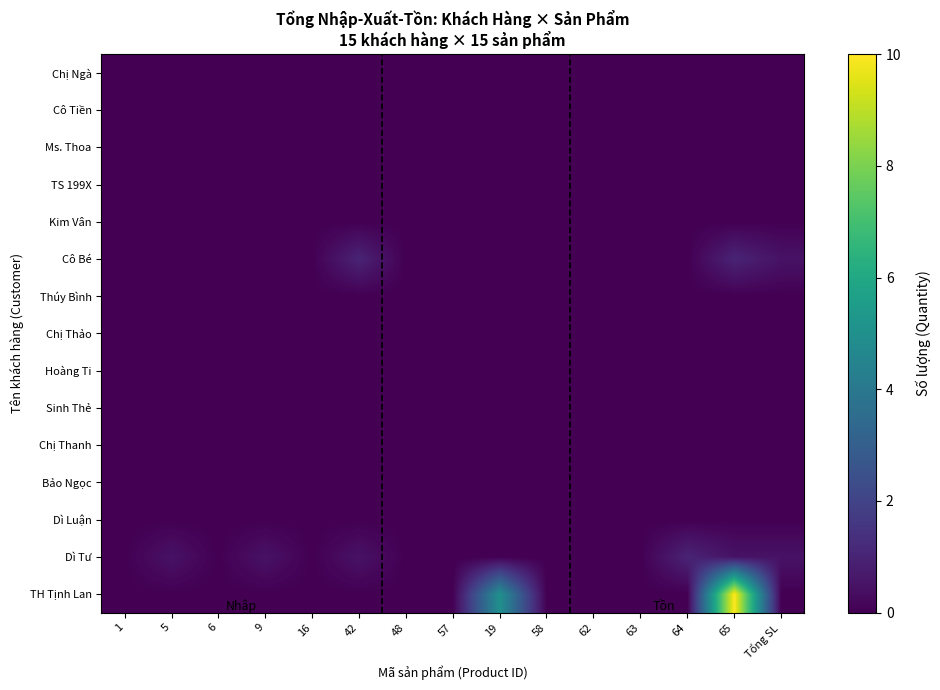

Which series has the widest spread of values?

TH Tịnh Lan